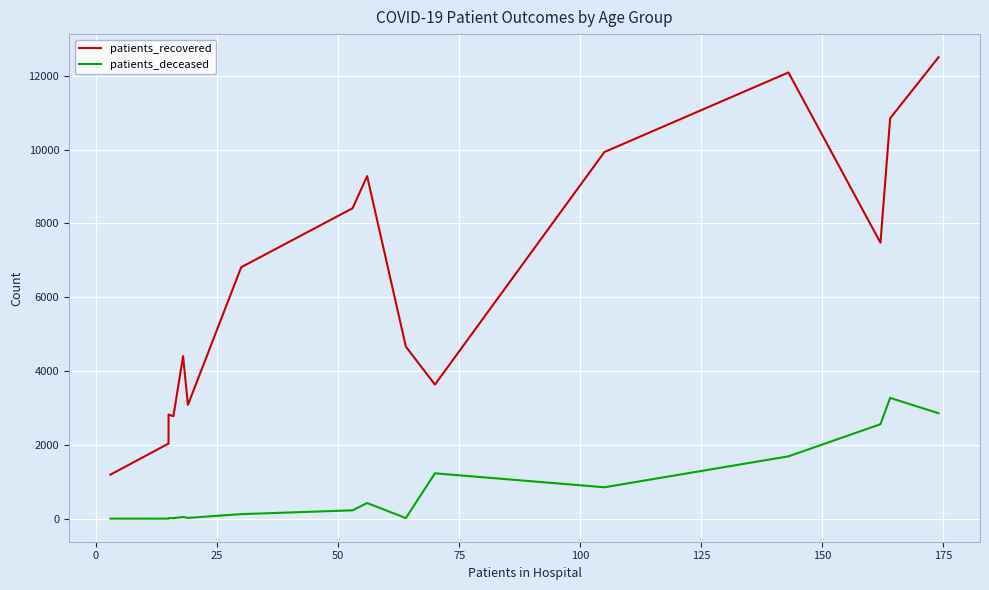

How many categories are shown in the chart?

16